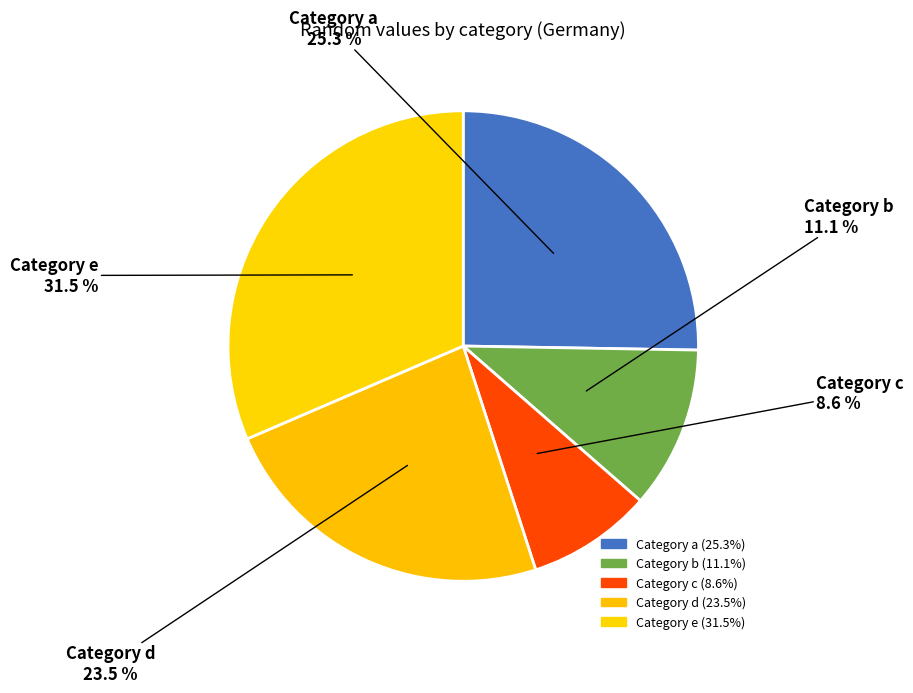

Is there a majority slice in this chart?

No